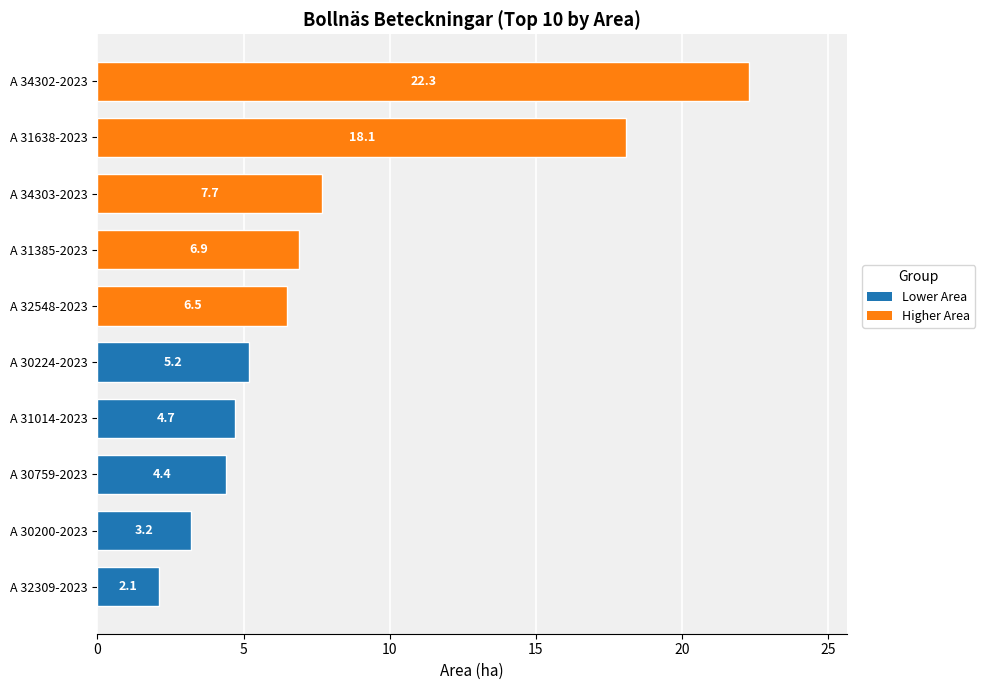

What is the change in value from A 32548-2023 to A 31638-2023?

+11.6